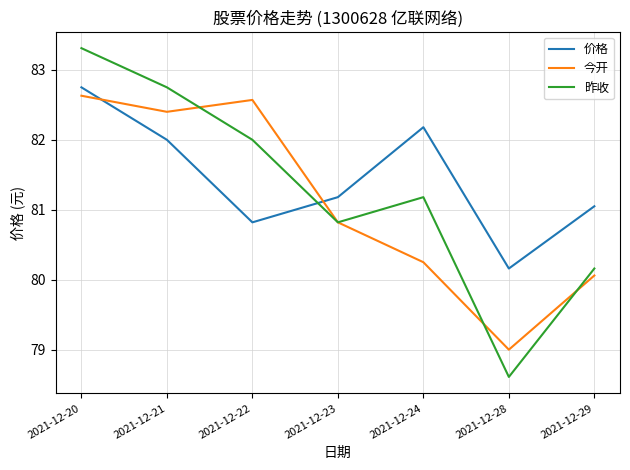

The value of 价格 at 2021-12-23 is 81.2. True or false?

True